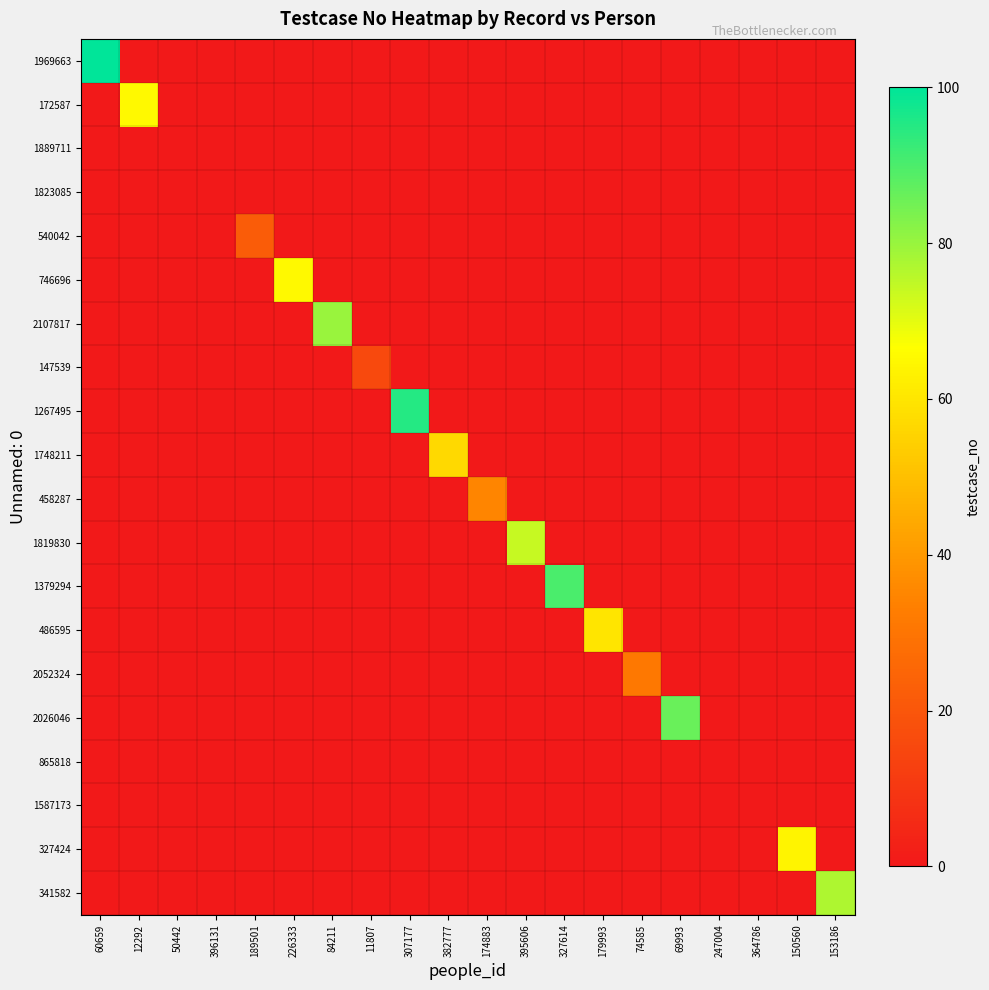

Which series changed the most between 60659 and 12292?

1969663